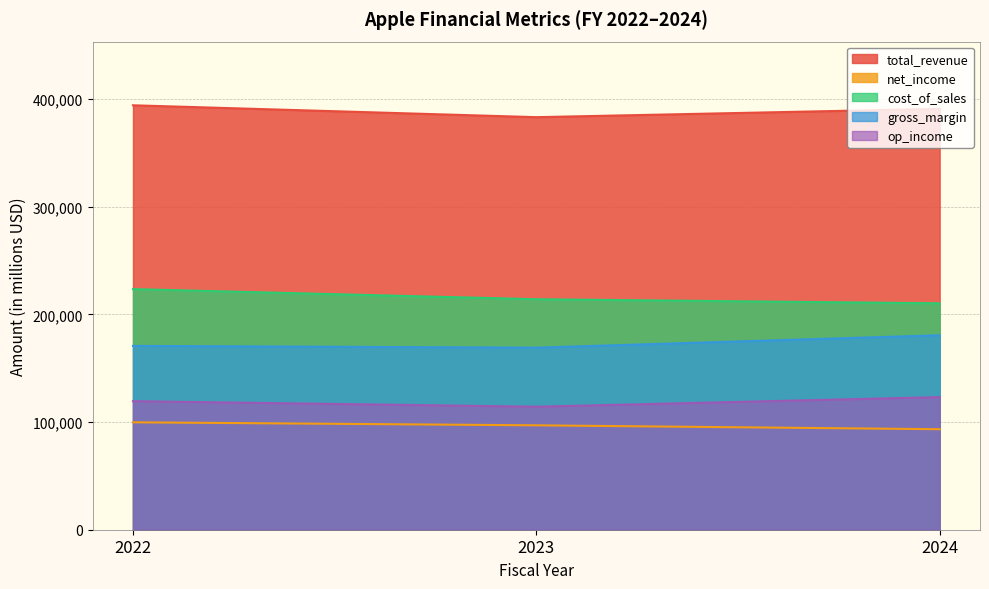

Rank the series by their maximum value, from highest to lowest.

total_revenue, cost_of_sales, gross_margin, op_income, net_income